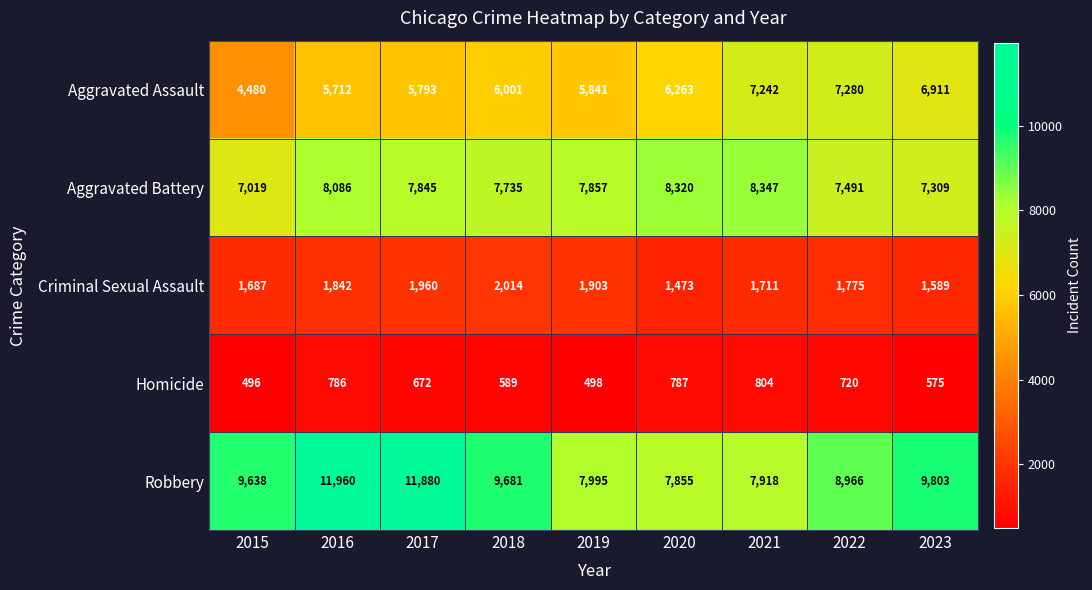

What is the difference between the Criminal Sexual Assault values at 2023 and 2020?

116